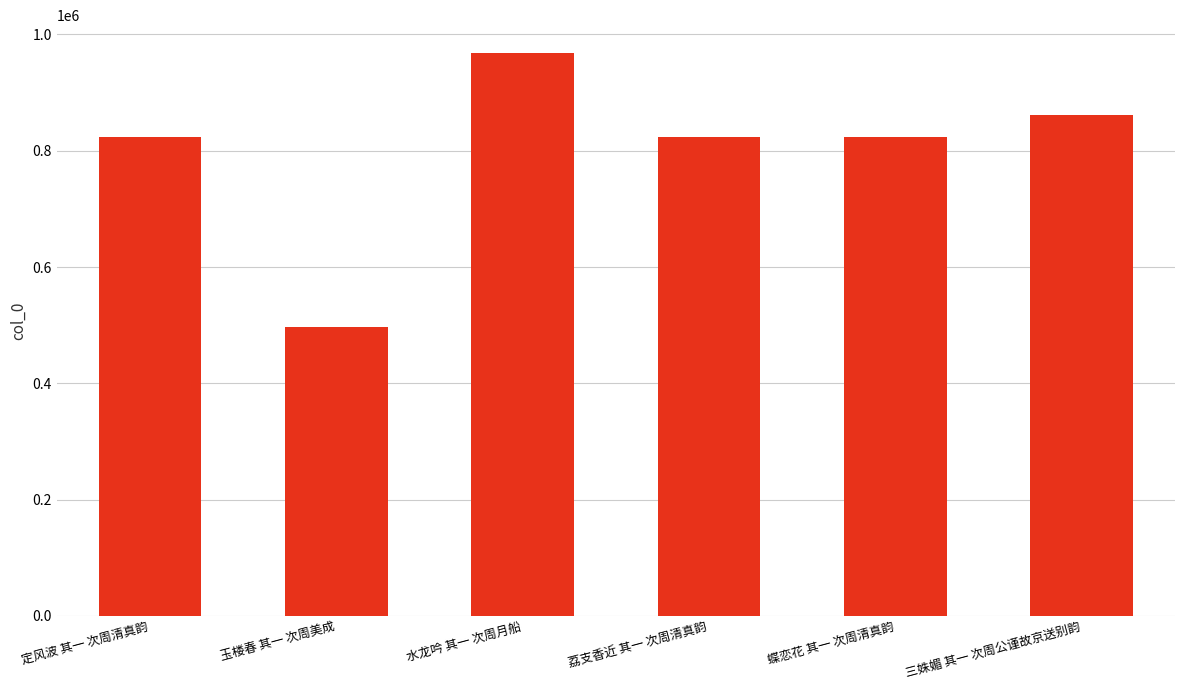

The value at 水龙吟 其一 次周月船 is 606657. True or false?

False